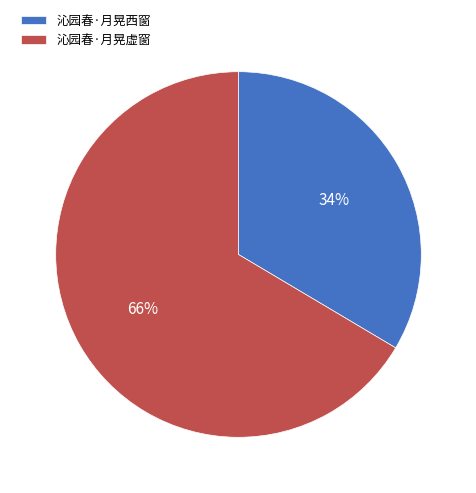

To the nearest percent, what portion does 沁园春·月晃虚窗 represent?

66%